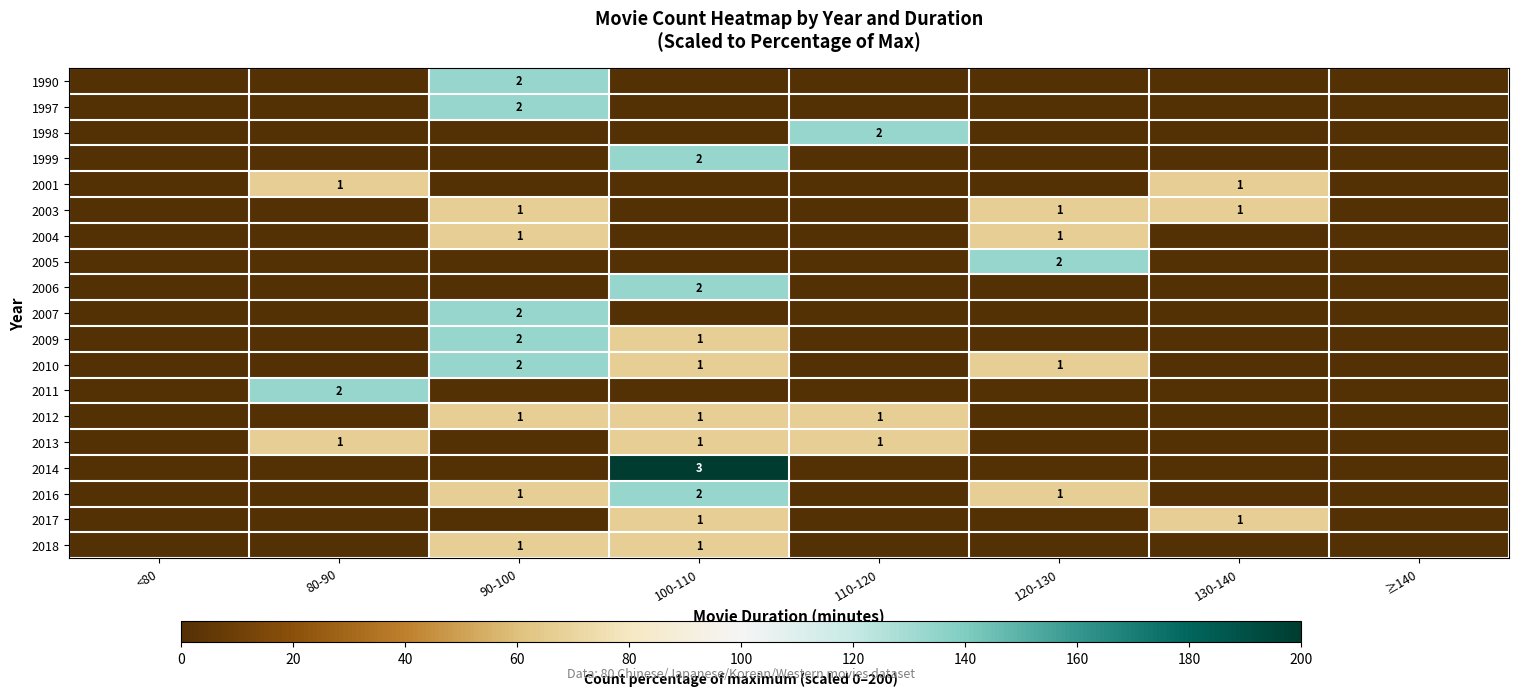

Is it true that 2016 equals 1 at 90-100?

True